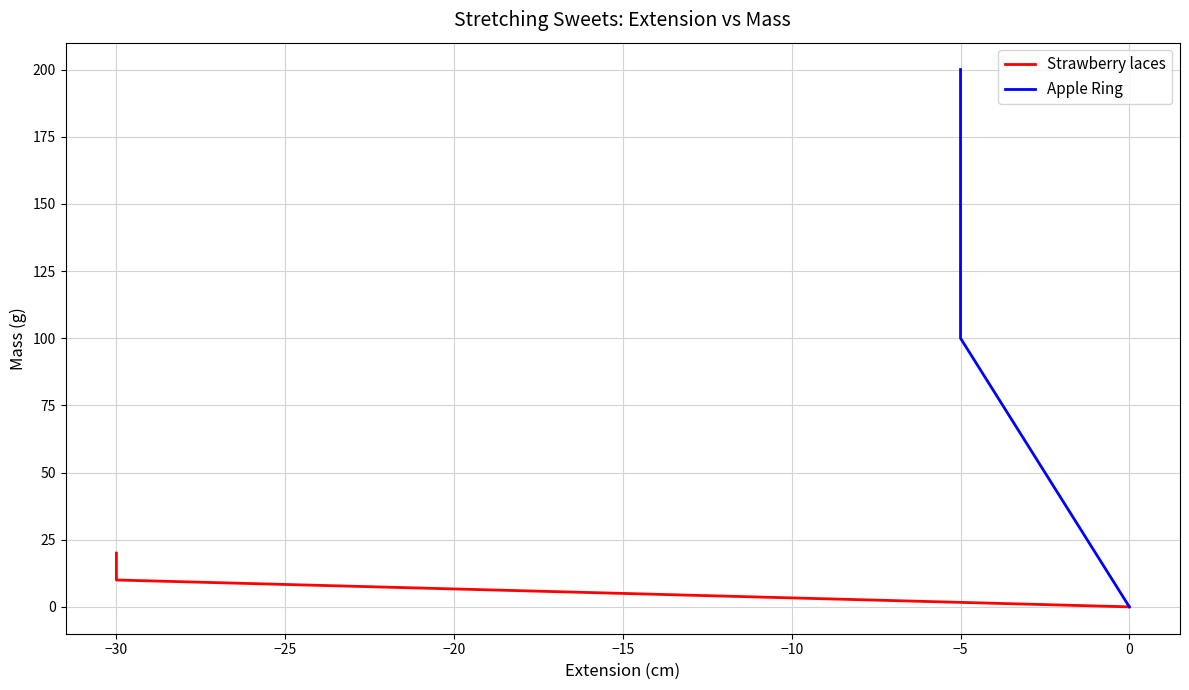

List the series in order of their overall mean, highest first.

Apple Ring, Strawberry laces